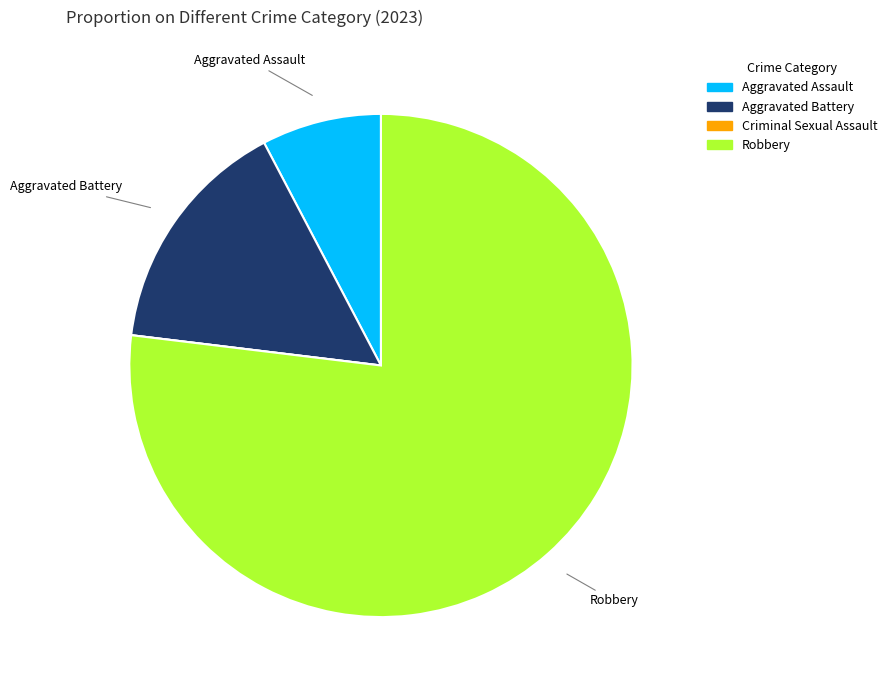

What is the largest slice in the pie chart?

Robbery